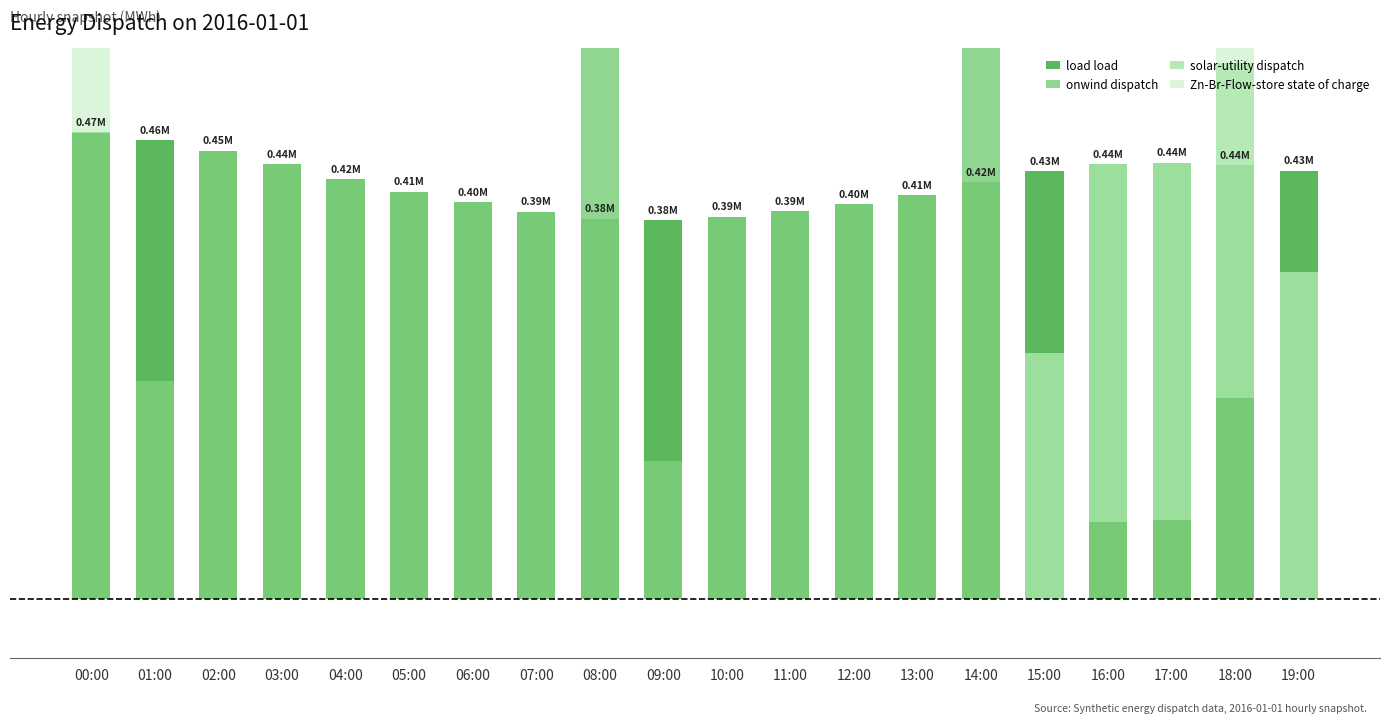

At which category does the chart reach its peak across all series?

08:00